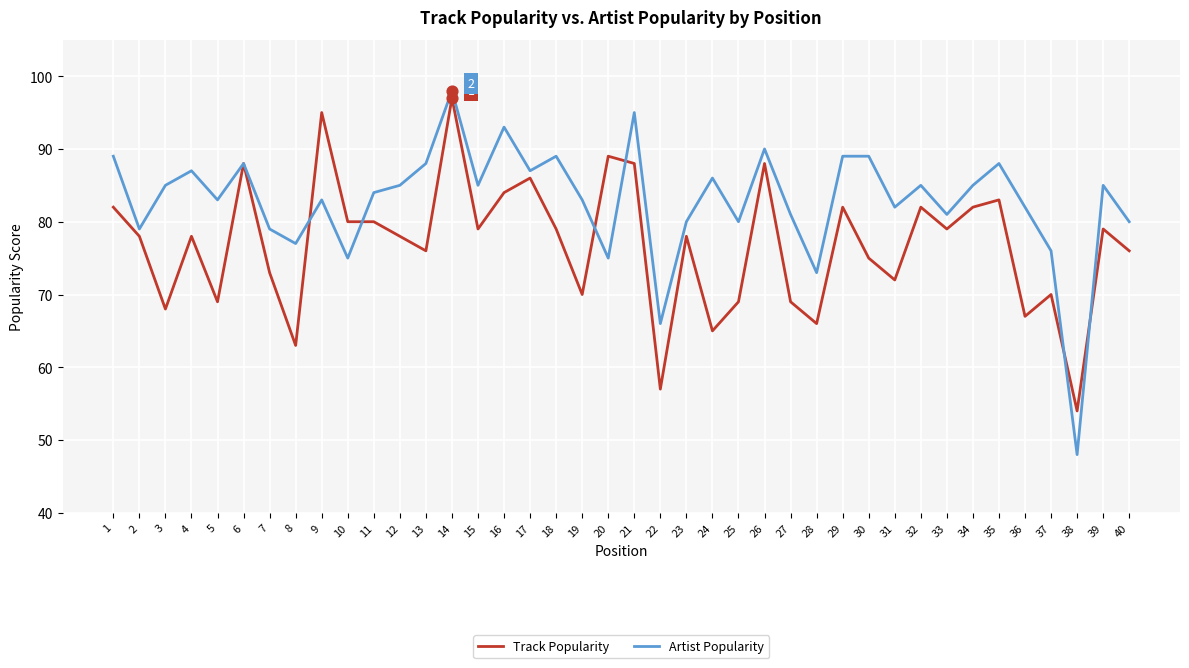

Which series changed the most between 18 and 22?

Artist Popularity